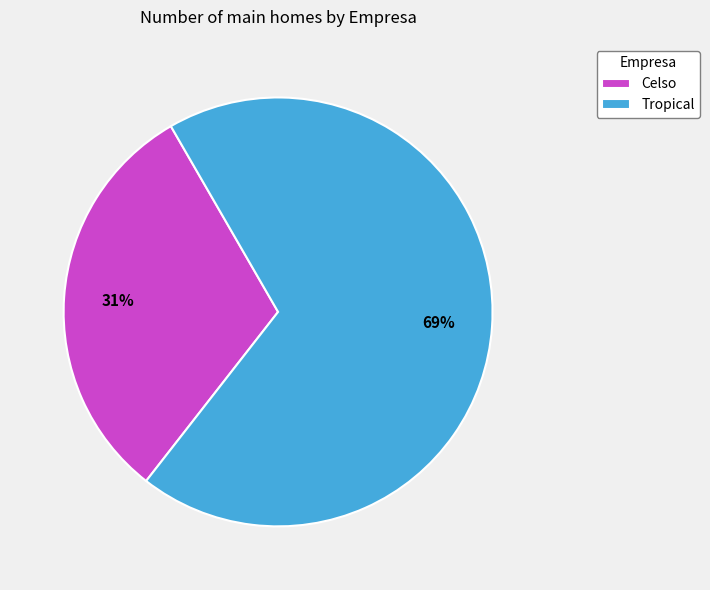

To the nearest percent, what is the difference between the largest and smallest slice percentages?

38%